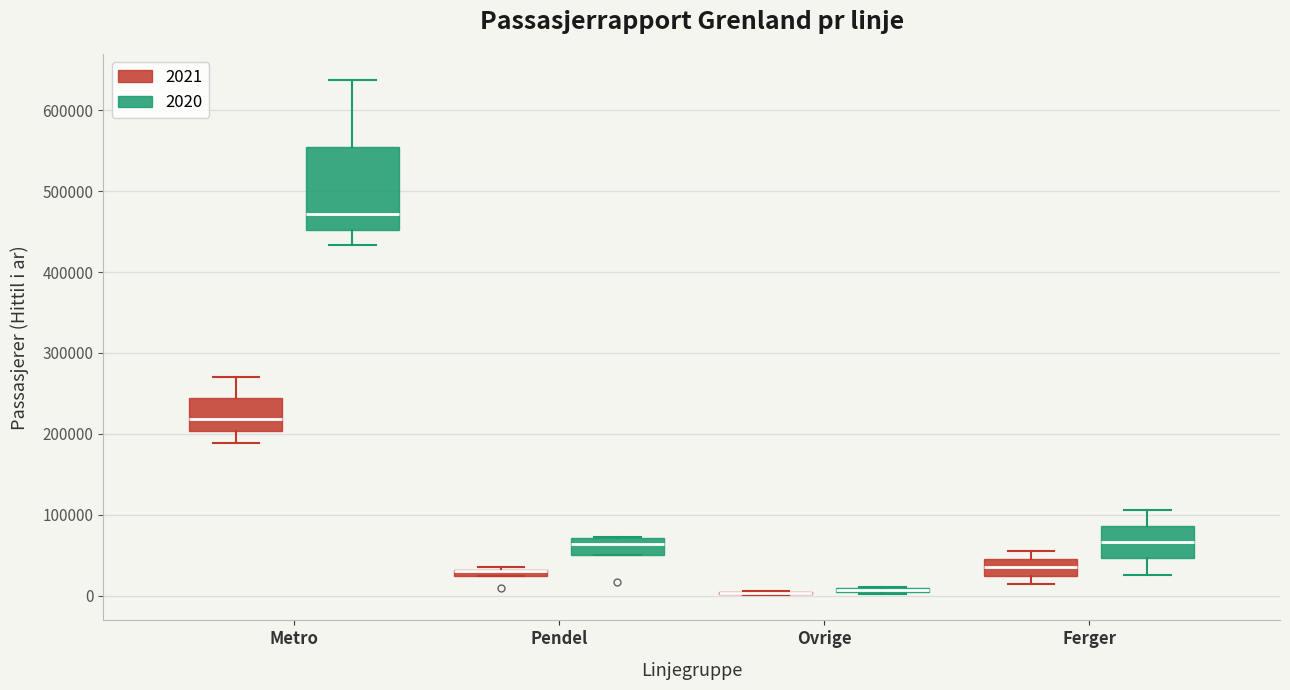

Where does the lower whisker of the box for Metro (2021) end on the y-axis? The values are not printed on the chart, so give them approximately, as read against the axis.

190000